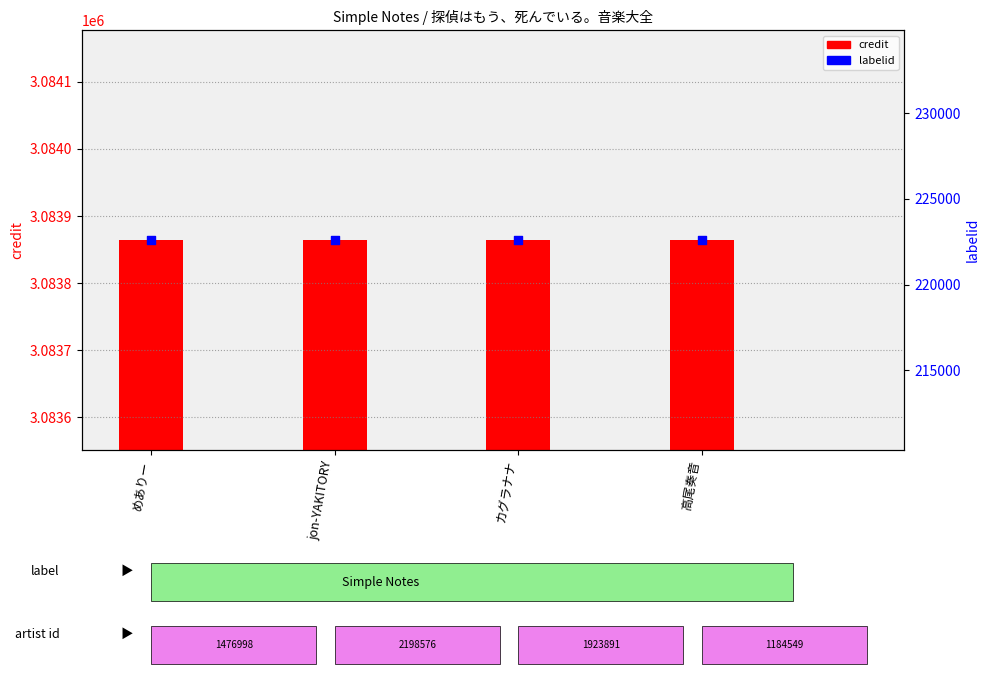

At which category is the sum across all series the highest?

めありー